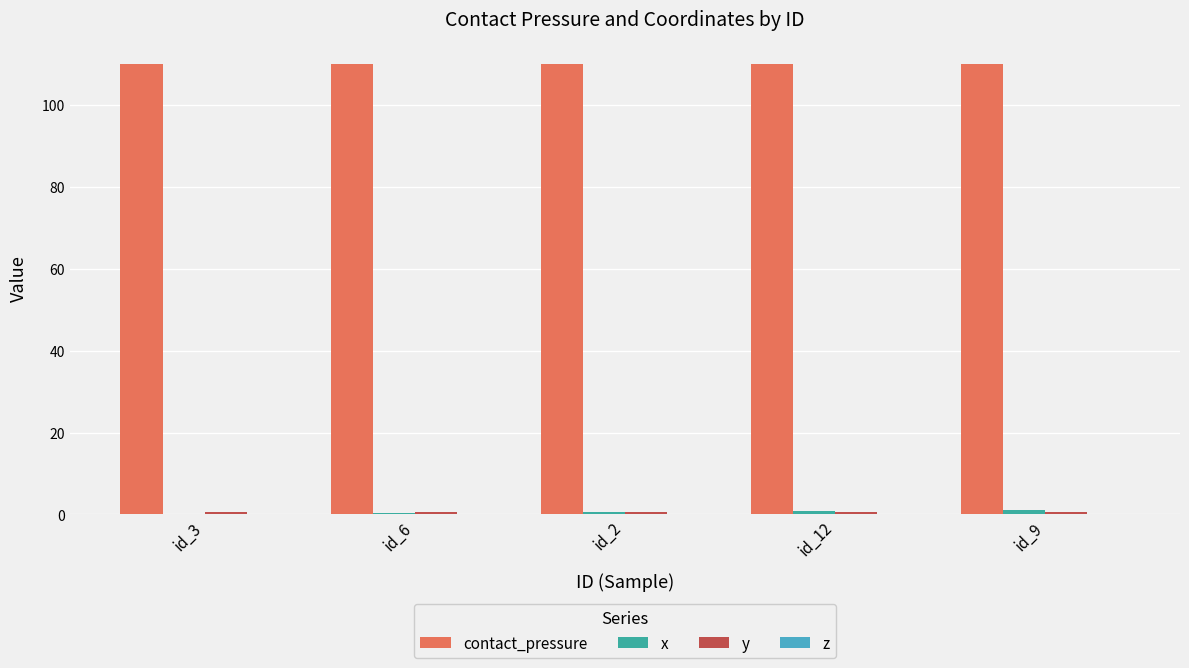

Is it true that contact_pressure equals 109.9 at id_3?

True